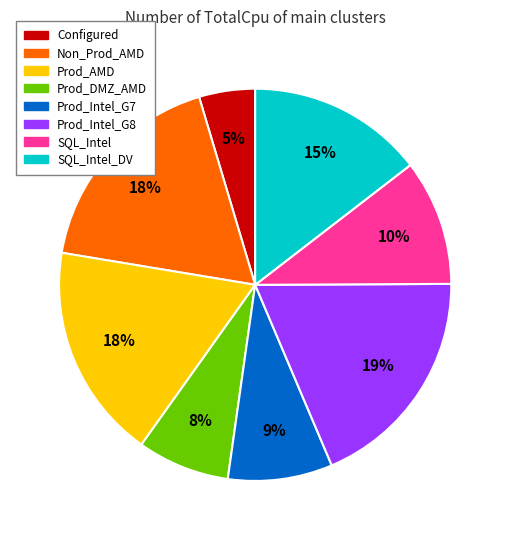

To the nearest percent, what is the difference between the largest and smallest slice percentages?

14%